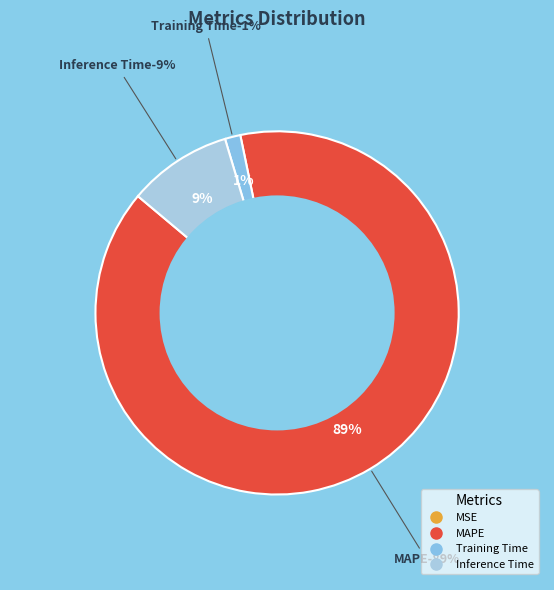

Is it true that MSE is 0% of the pie?

True